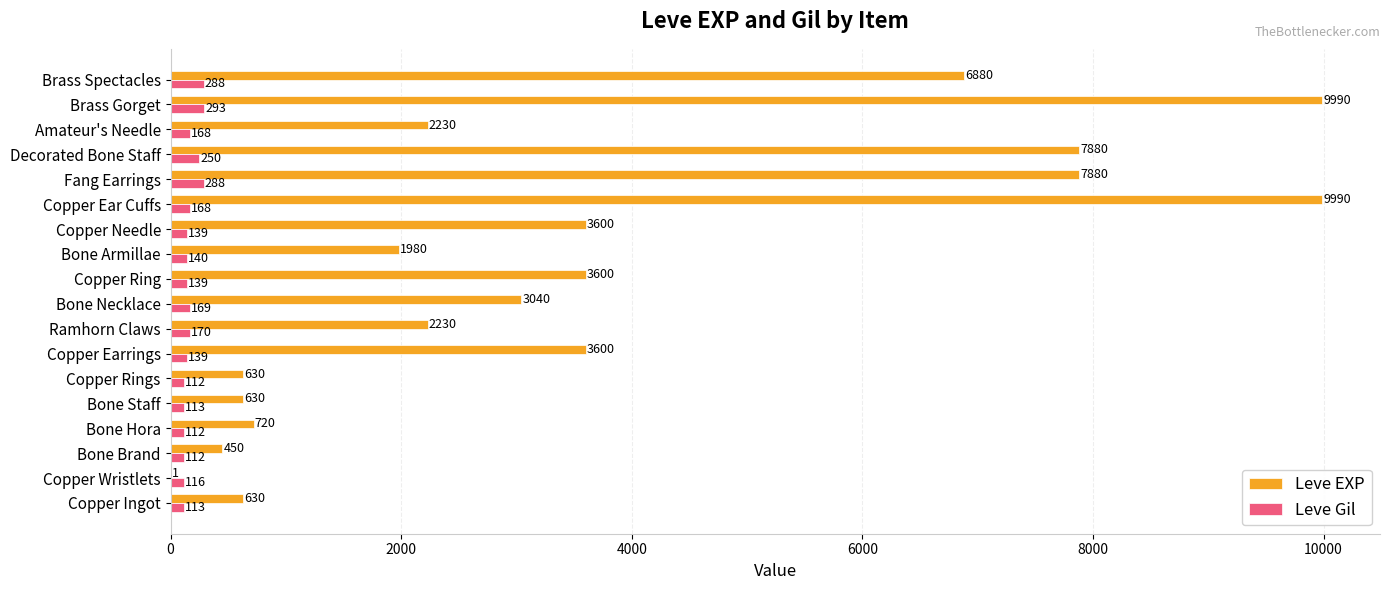

What is the sum of all Leve Gil values?

3029